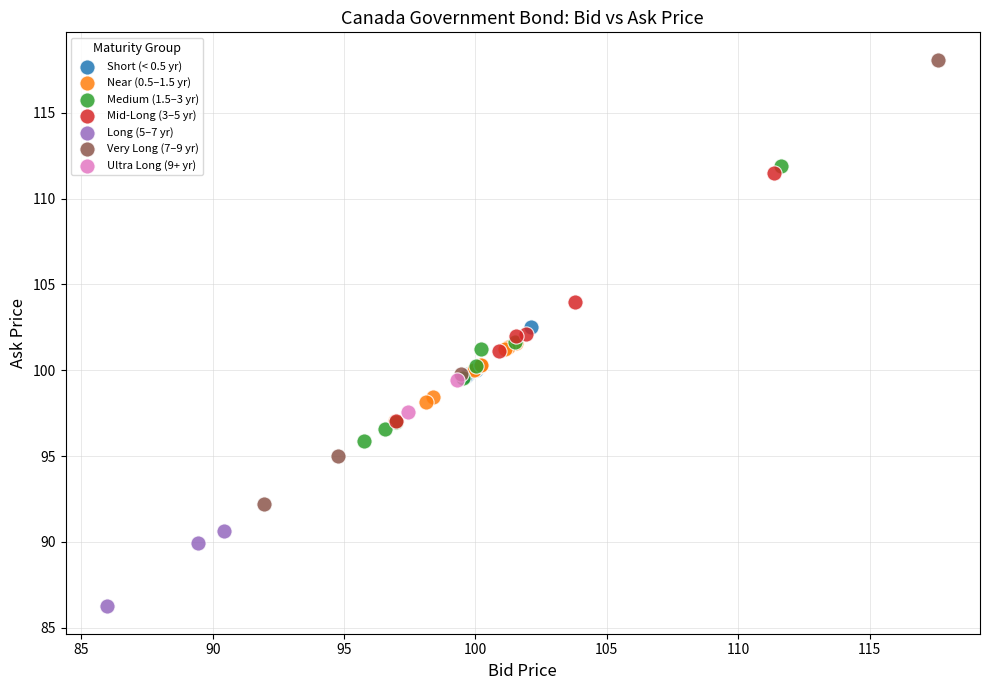

Which series contains the lowest Y value?

Long (5–7 yr)